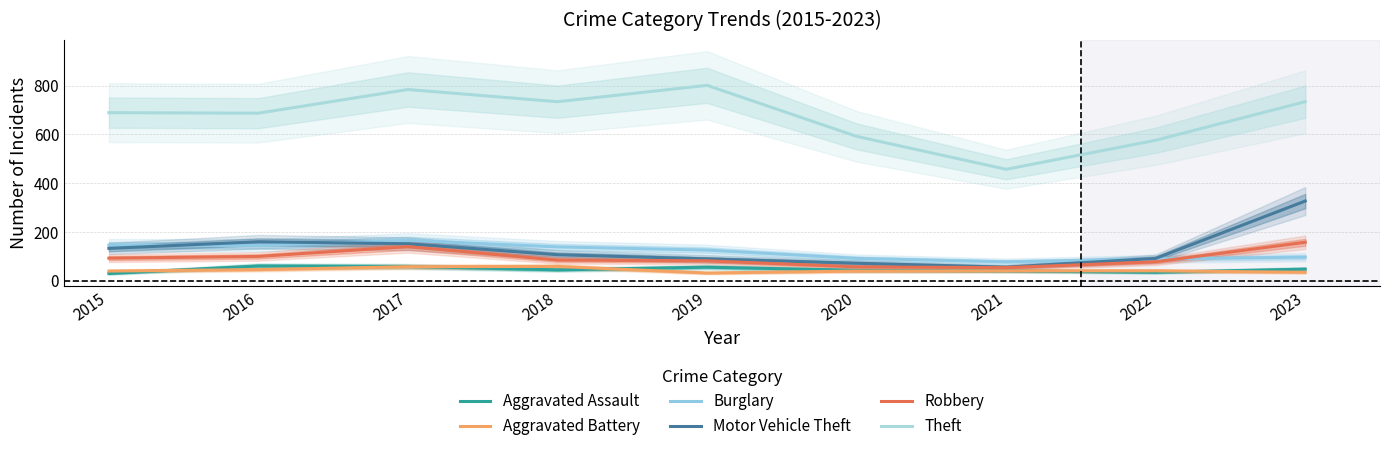

What is the sum of all Aggravated Battery values?

392